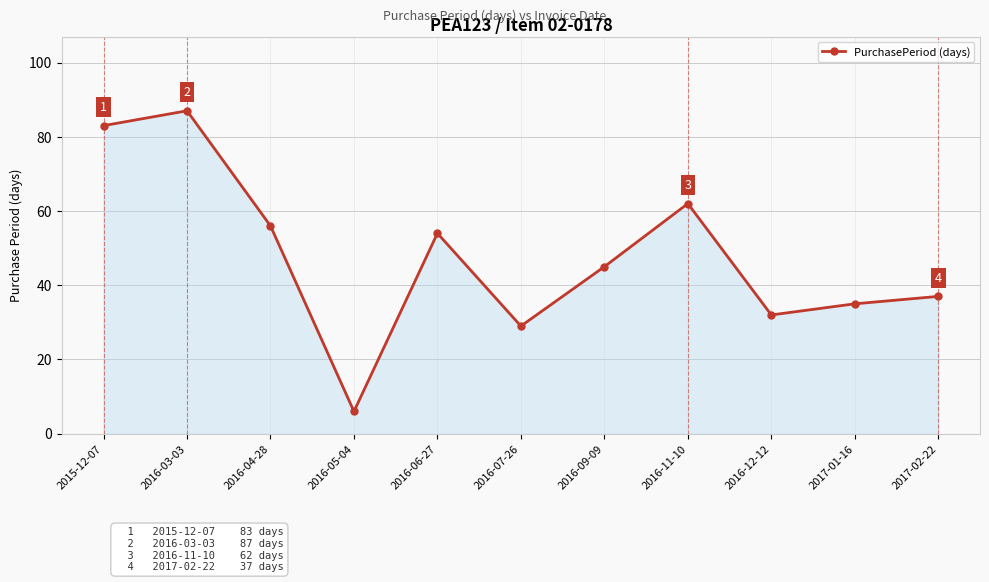

What is the difference between the second highest and minimum values?

77